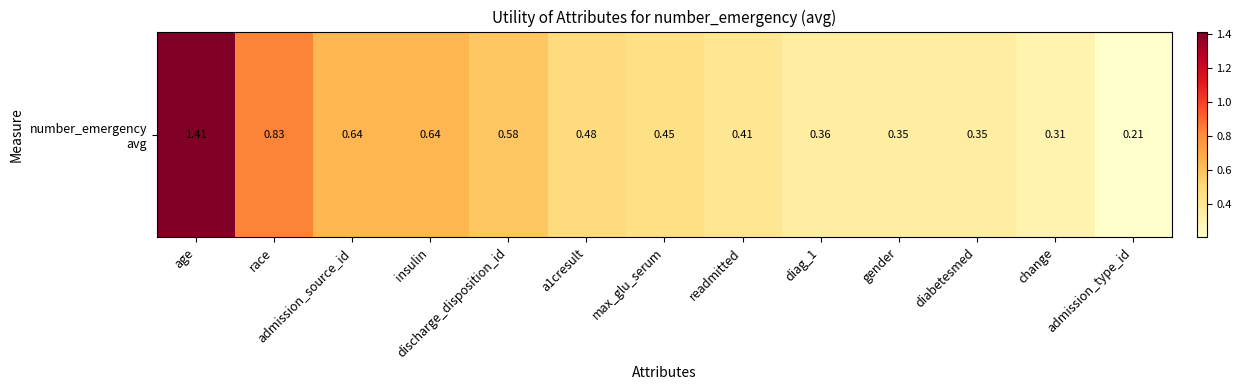

Reading left to right, what are all the values shown in this chart?

age=1.4	race=0.8	admission_source_id=0.6	insulin=0.6	discharge_disposition_id=0.6	a1cresult=0.5	max_glu_serum=0.5	readmitted=0.4	diag_1=0.4	gender=0.4	diabetesmed=0.4	change=0.3	admission_type_id=0.2